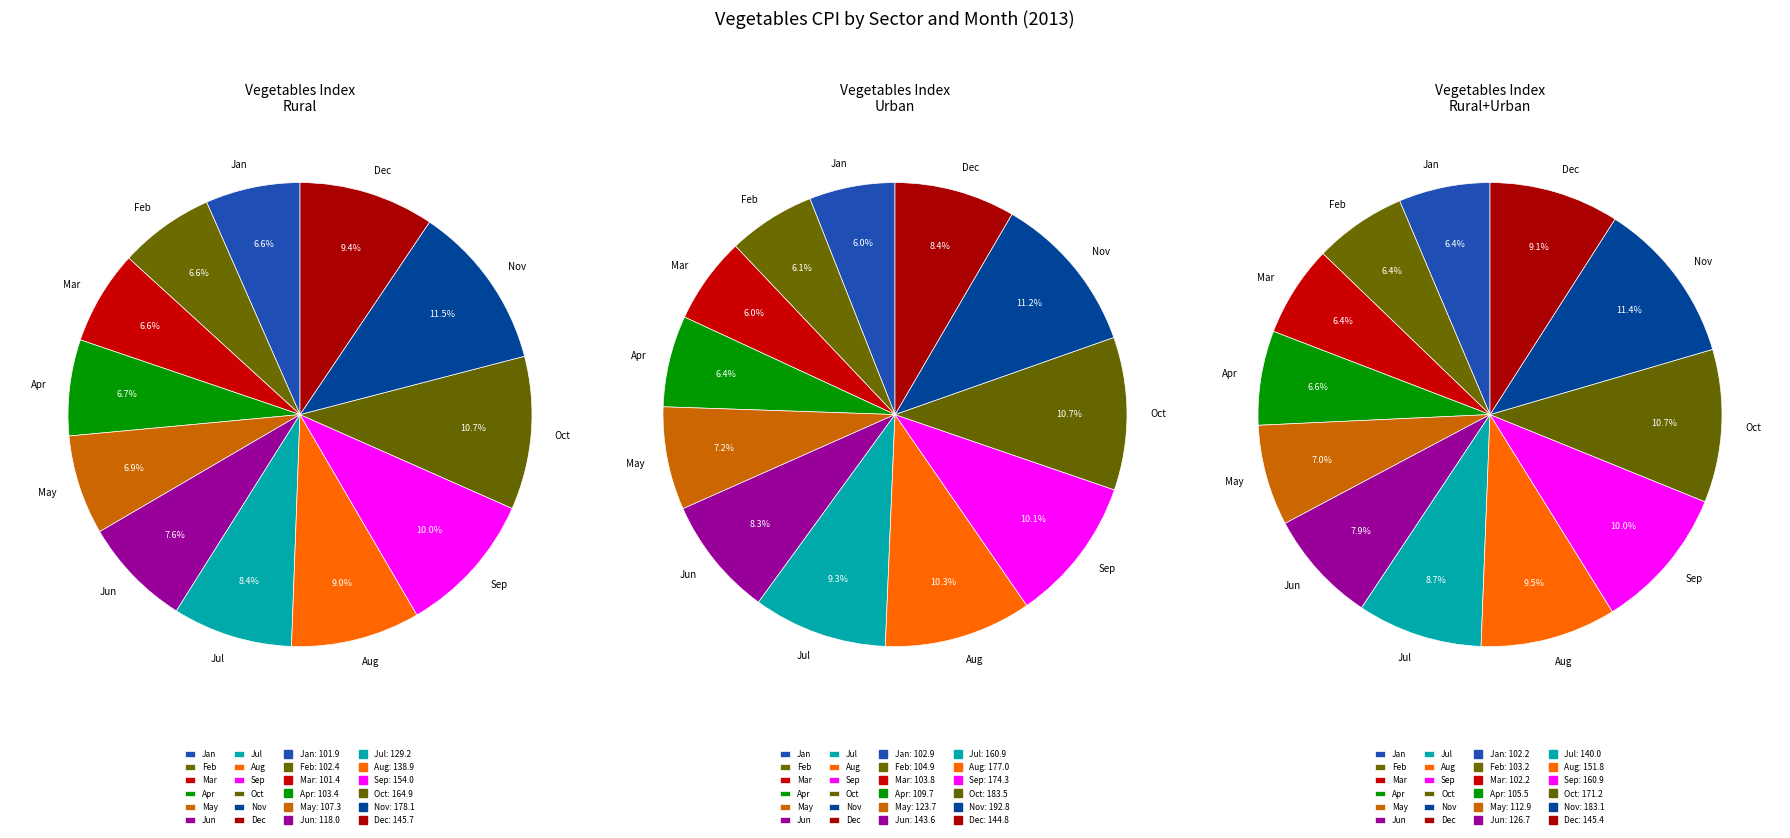

Is Urban the majority of the pie?

No